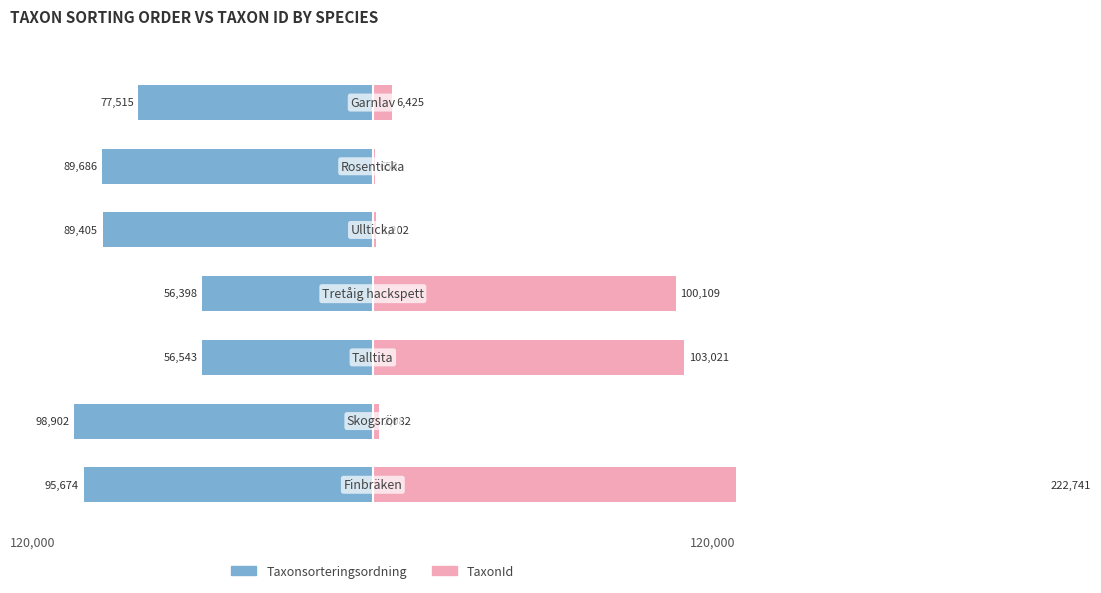

Rank the series at 6 from lowest to highest value.

Taxonsorteringsordning, TaxonId